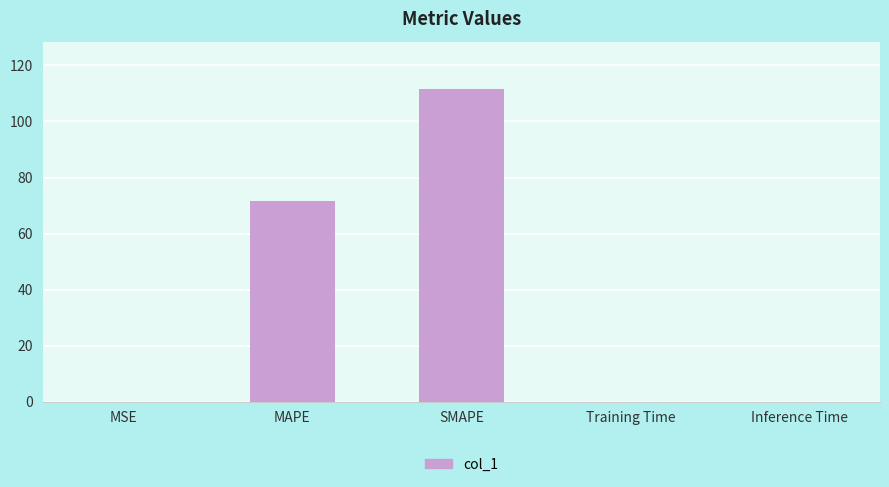

Is it true that the value at Training Time is 0.0?

True